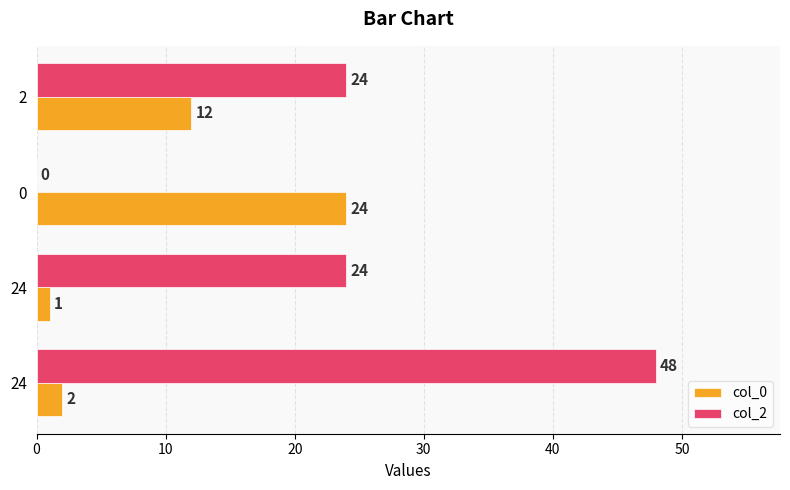

What is the difference between the maximum and minimum values in the col_0 series?

23